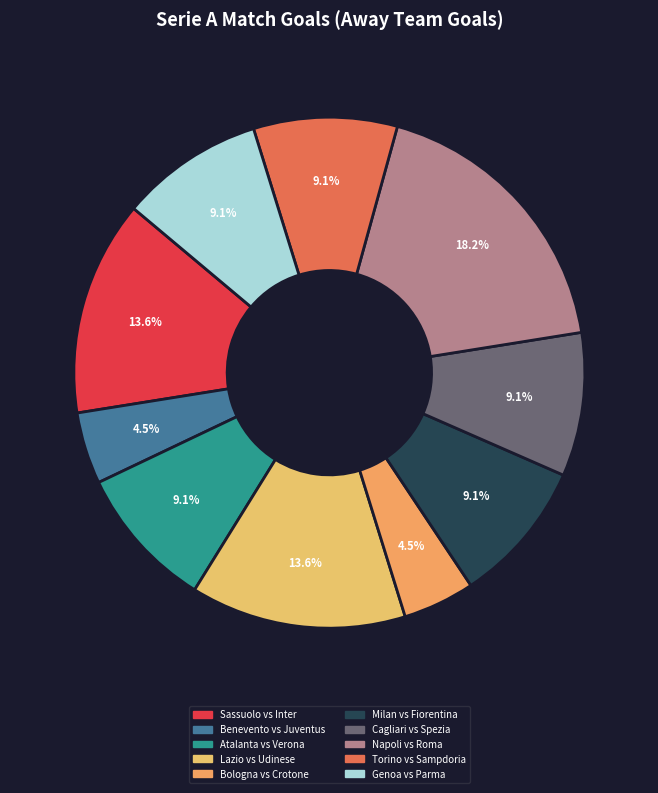

Rank the categories by value from lowest to highest.

Juventus, Crotone, Verona, Fiorentina, Spezia, Sampdoria, Parma, Inter, Udinese, Roma